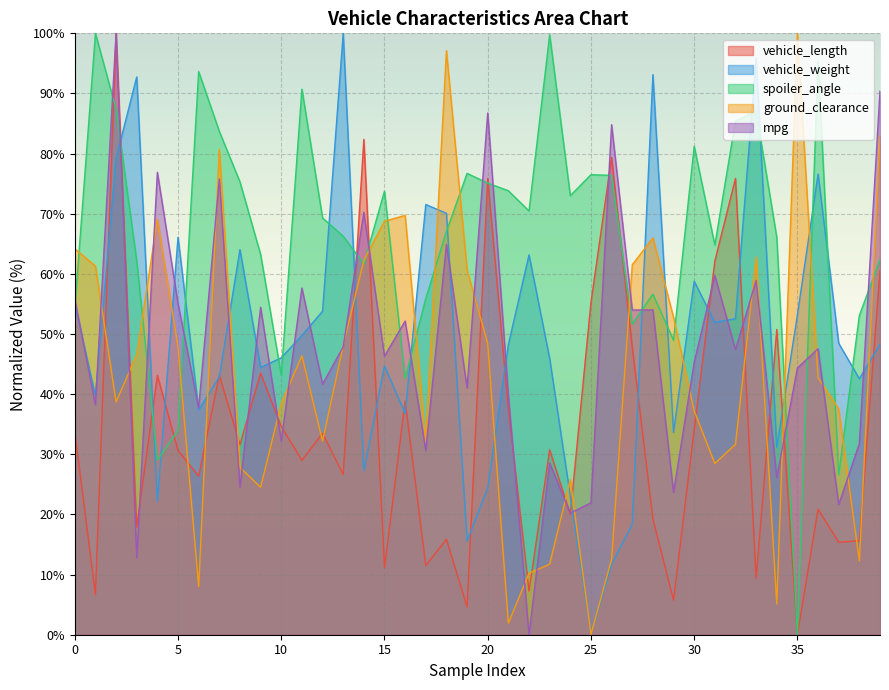

After their last crossing, which series has the higher values: vehicle_weight or mpg?

mpg